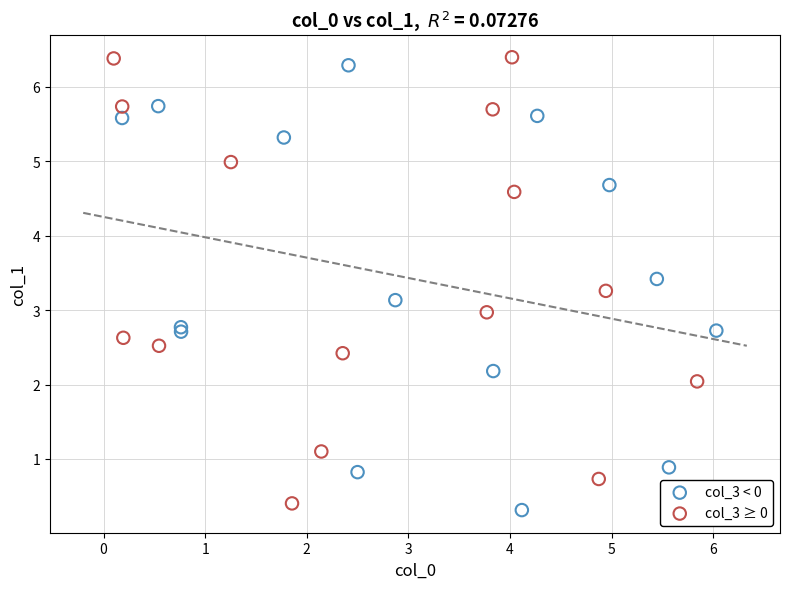

What are all the series names shown in the legend?

col_3 < 0, col_3 ≥ 0